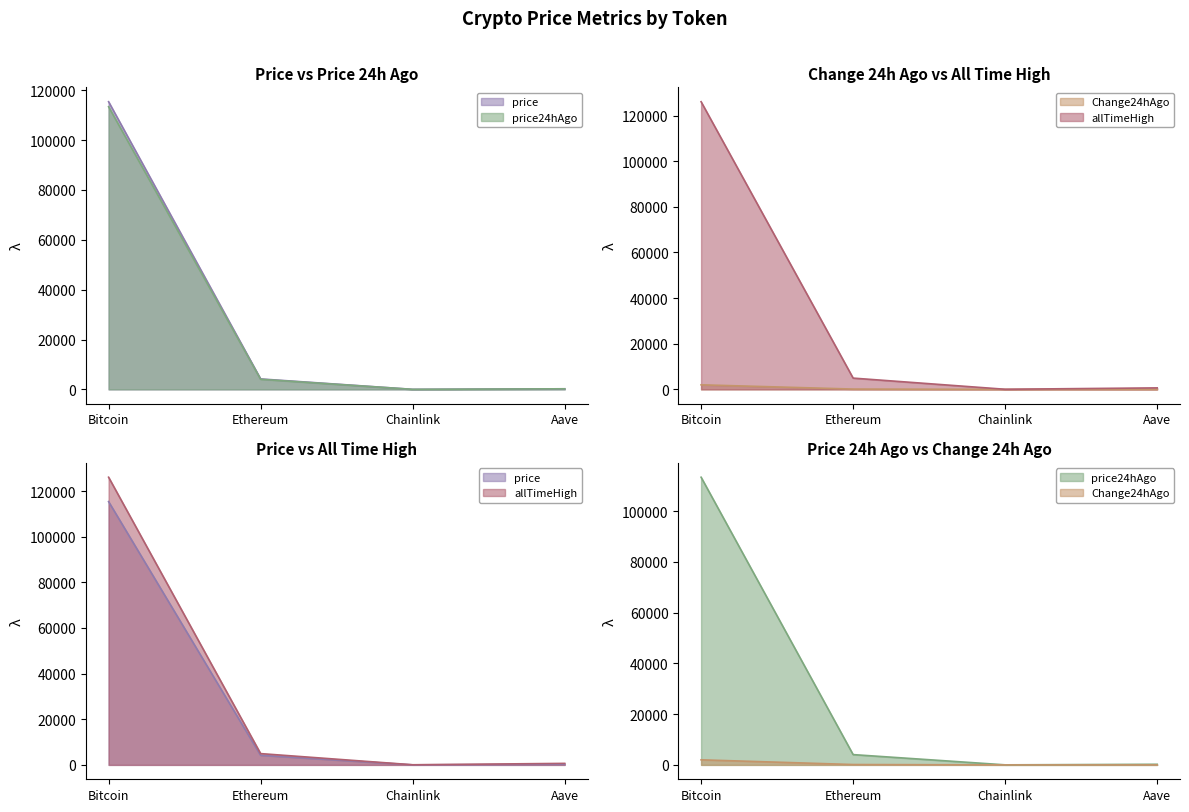

What is the difference between the maximum and minimum values in the price series?

115367.4